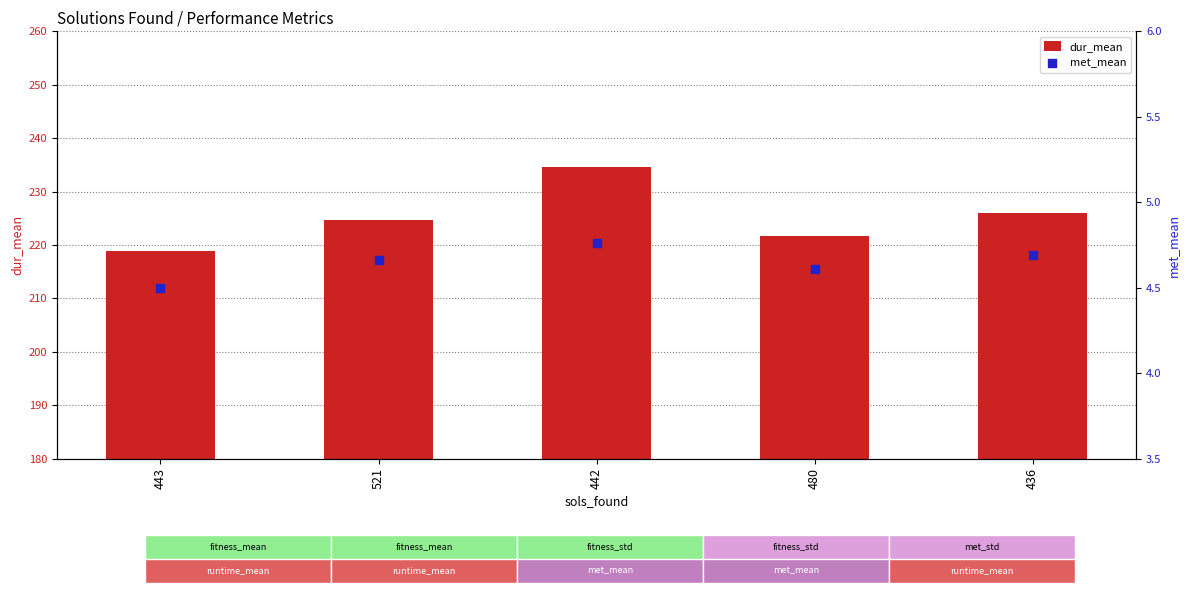

At how many categories does at least one series exceed 144?

5